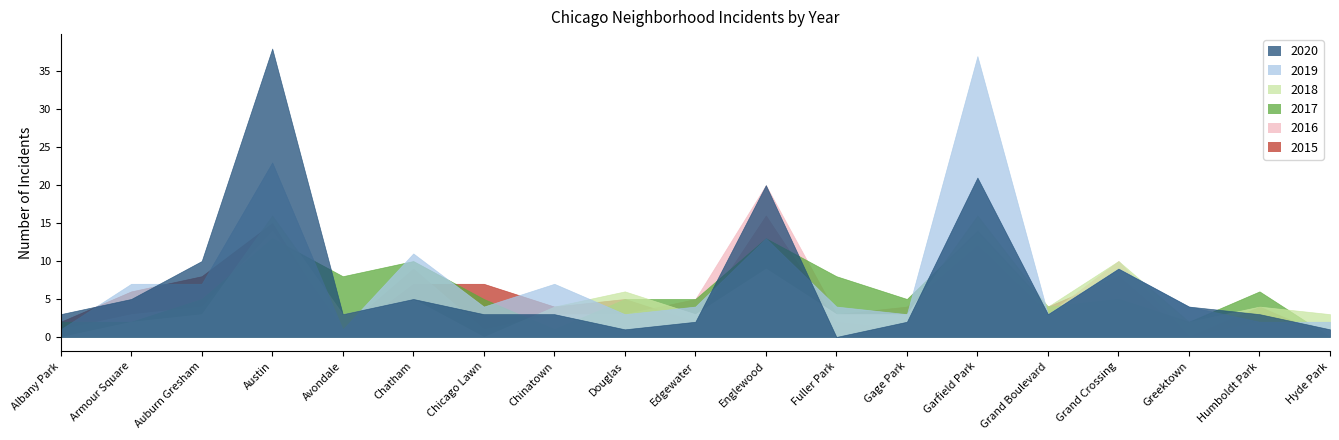

True or false: 2018 and 2017 cross at least once.

True